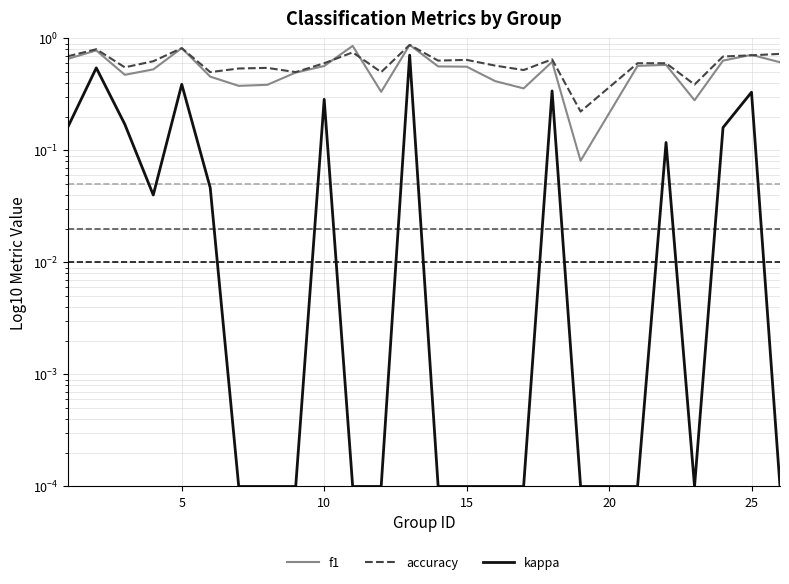

The accuracy series shows 0.3 at 19. True or false?

False